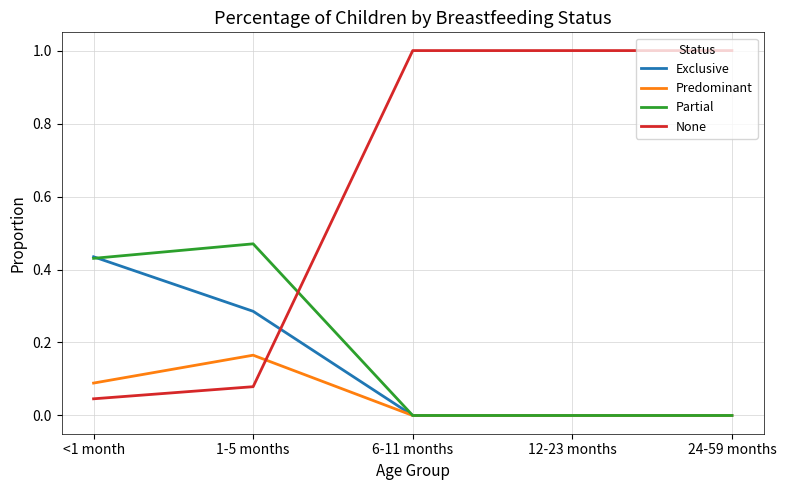

Which series has the widest spread of values?

None